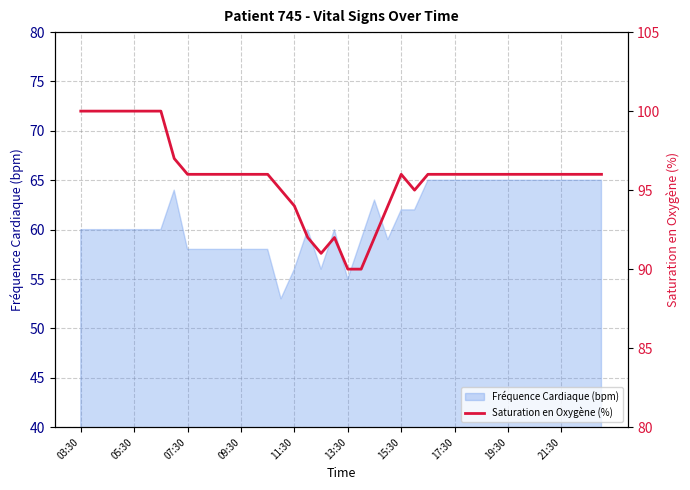

True or false: Fréquence Cardiaque (bpm) has a value of 104 at 03:30.

False